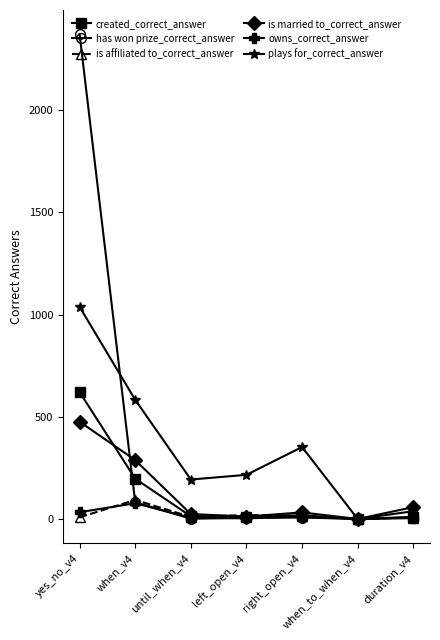

Read the owns_correct_answer value at until_when_v4.

6